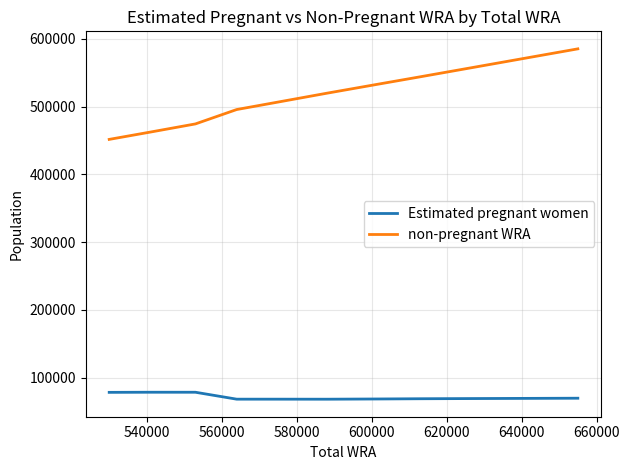

Which series has the largest total across all categories?

non-pregnant WRA